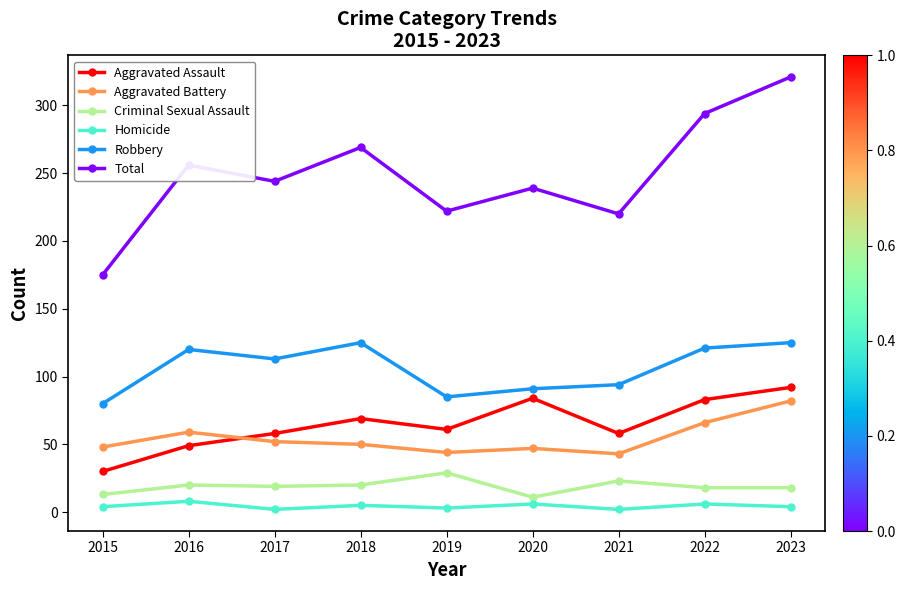

What value does the Robbery series have at 2020?

91